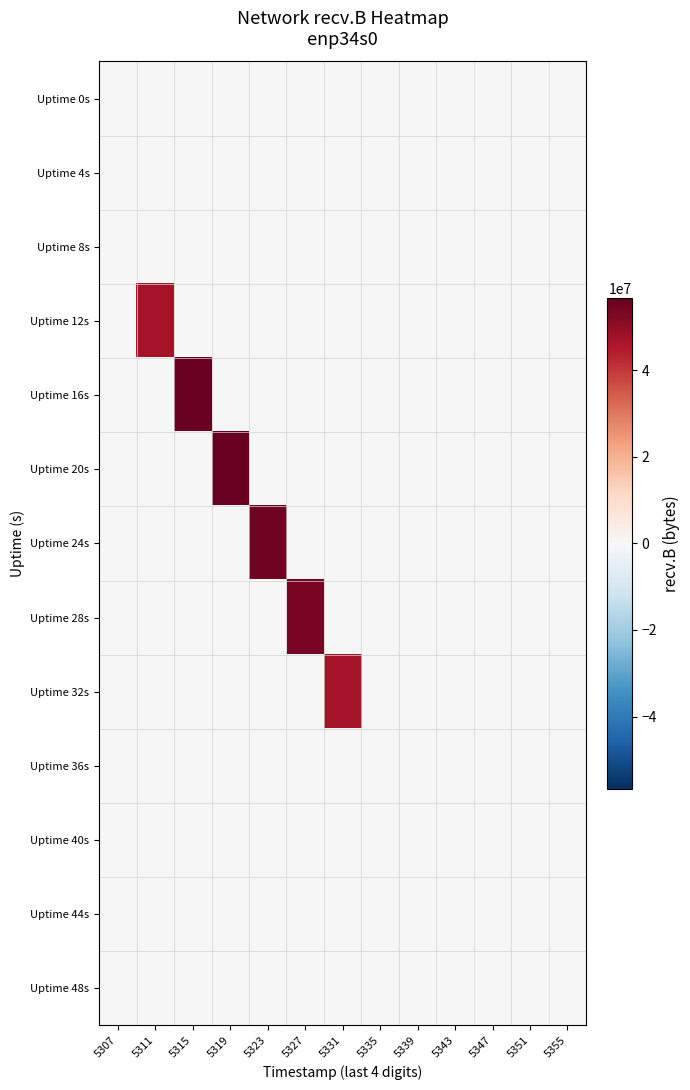

Rank the series at 5347 from highest to lowest value.

Uptime 0s, Uptime 4s, Uptime 8s, Uptime 12s, Uptime 16s, Uptime 20s, Uptime 24s, Uptime 28s, Uptime 32s, Uptime 36s, Uptime 40s, Uptime 44s, Uptime 48s